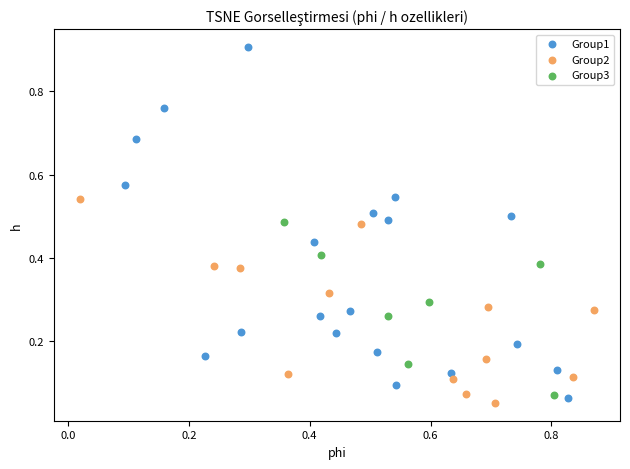

What are all the series names shown in the legend?

Group1, Group2, Group3